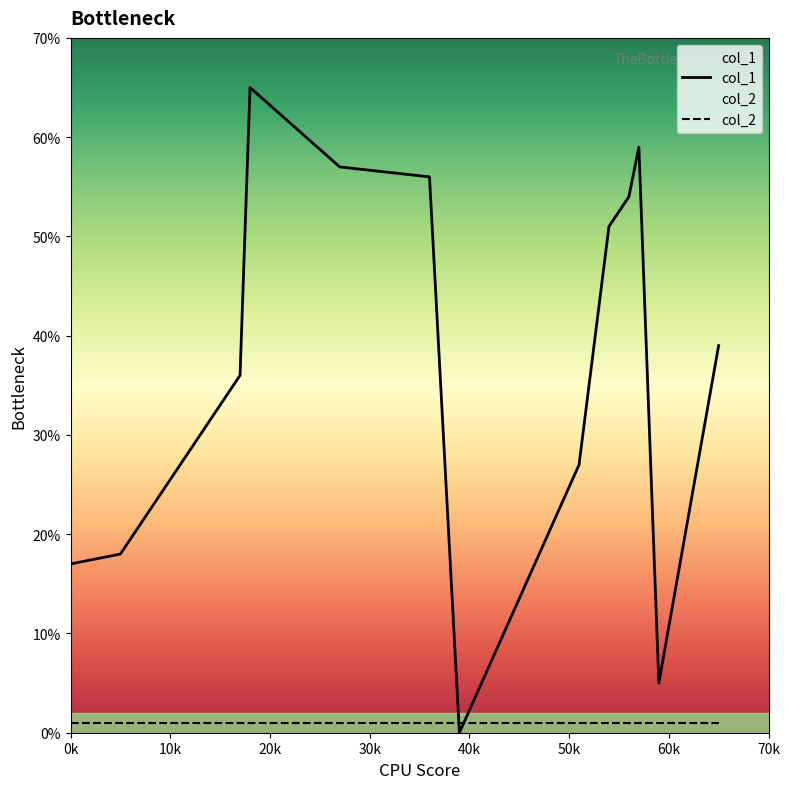

List the series in order of their peak value, lowest first.

col_2, col_1